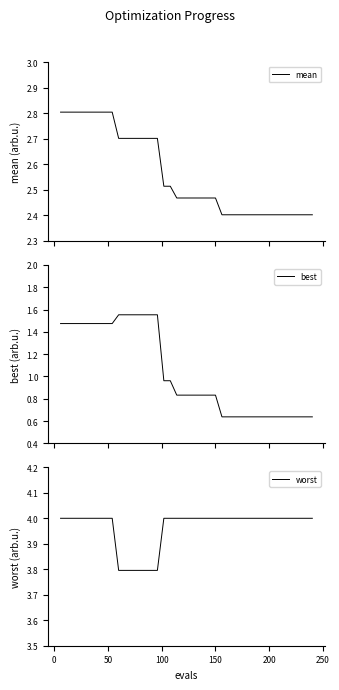

True or false: best and mean intersect in this chart.

False